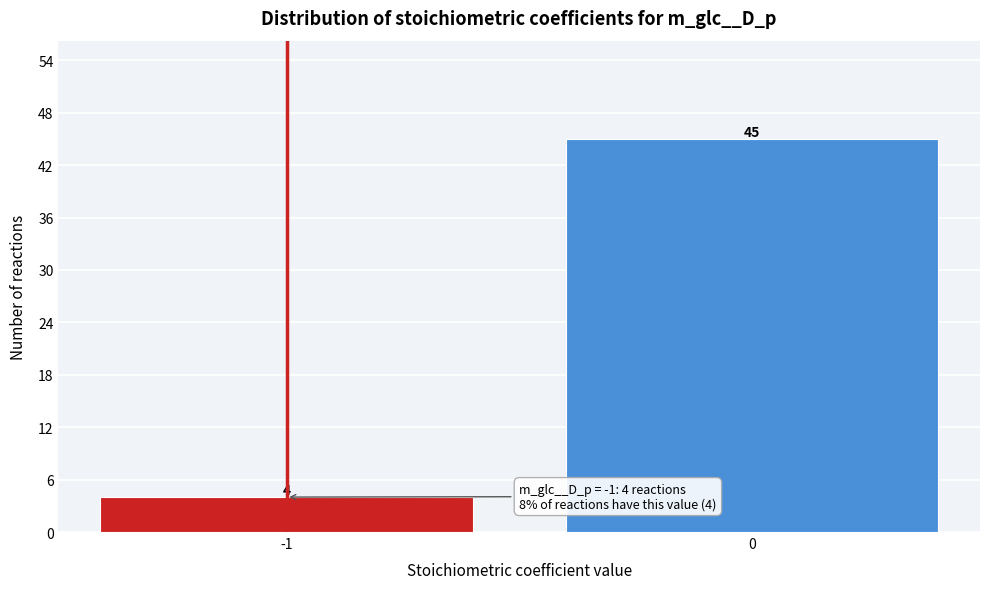

Reading left to right, transcribe all the data shown in this chart.

4	45